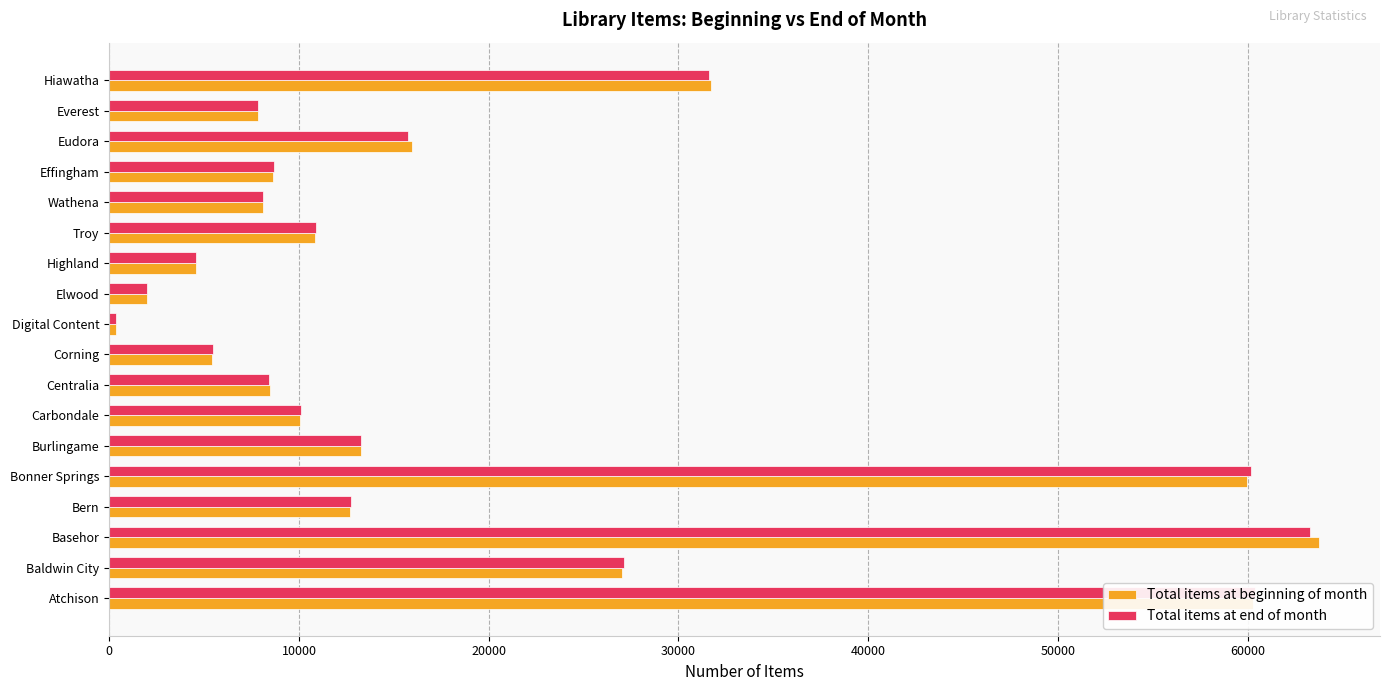

At which label does Total items at beginning of month reach its peak?

Basehor